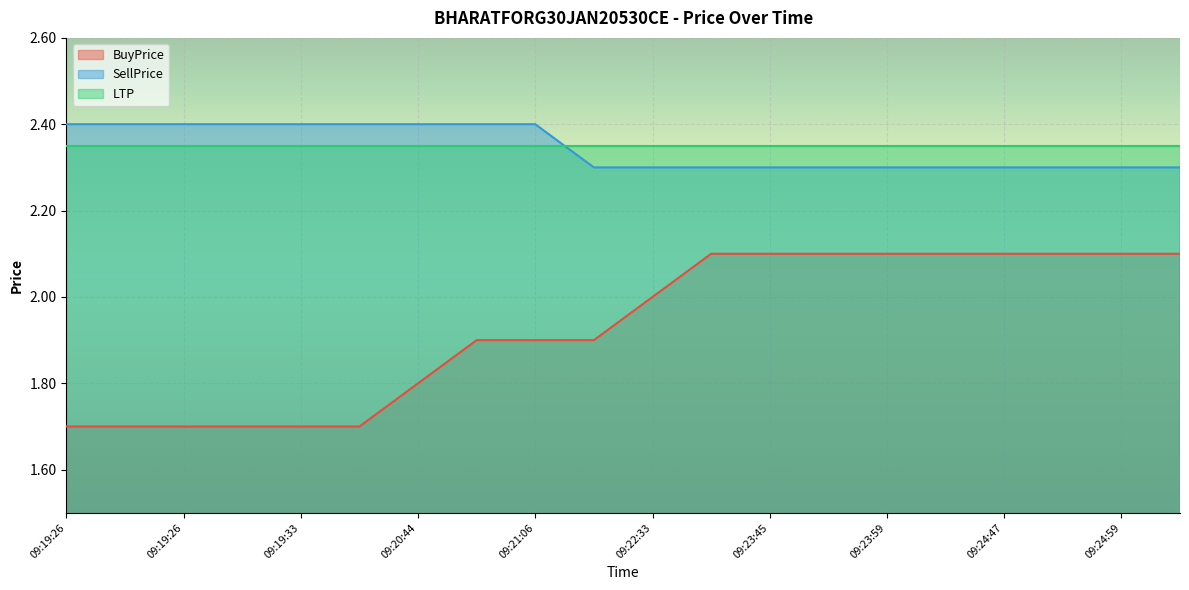

Is it true that BuyPrice equals 0.8 at 09:19:26?

False